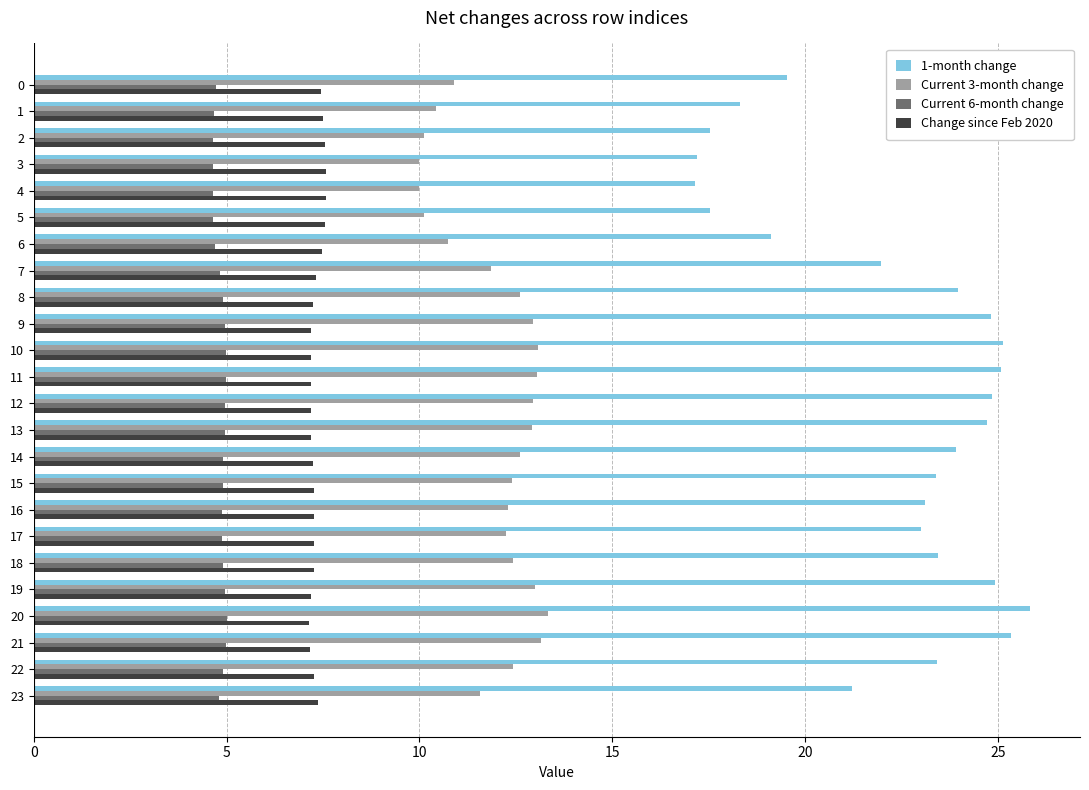

What is the sum of the Change since Feb 2020 values at 19 and 0?

14.6